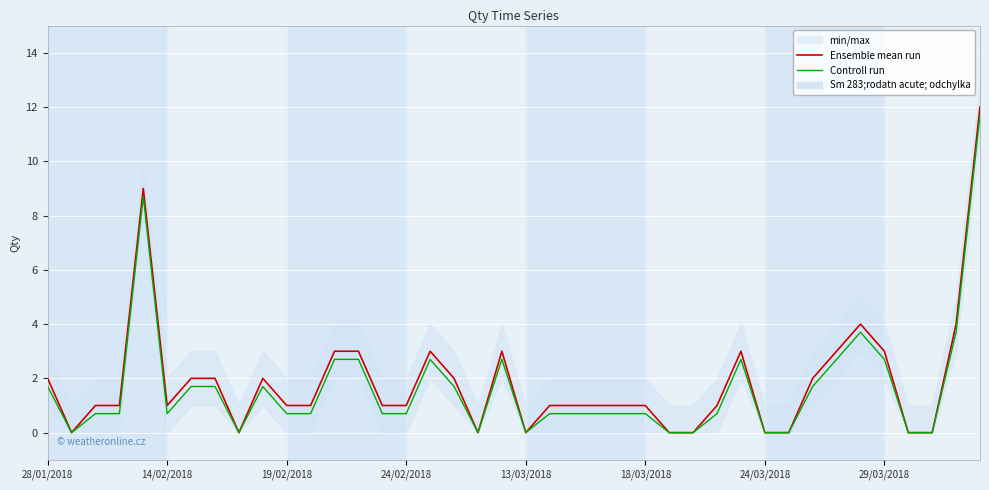

True or false: Controll run and Ensemble mean run cross at least once.

False